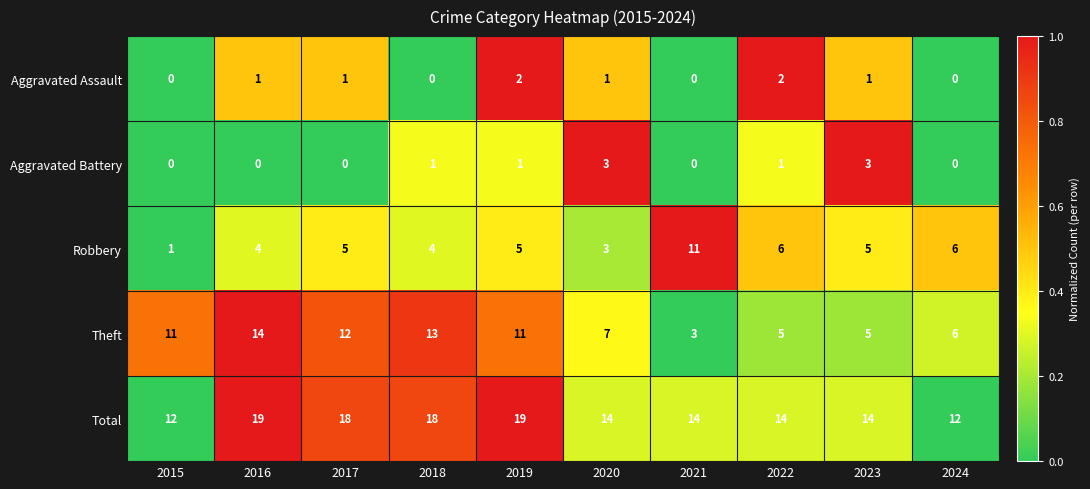

What is the difference between the highest and lowest values at 2016?

19